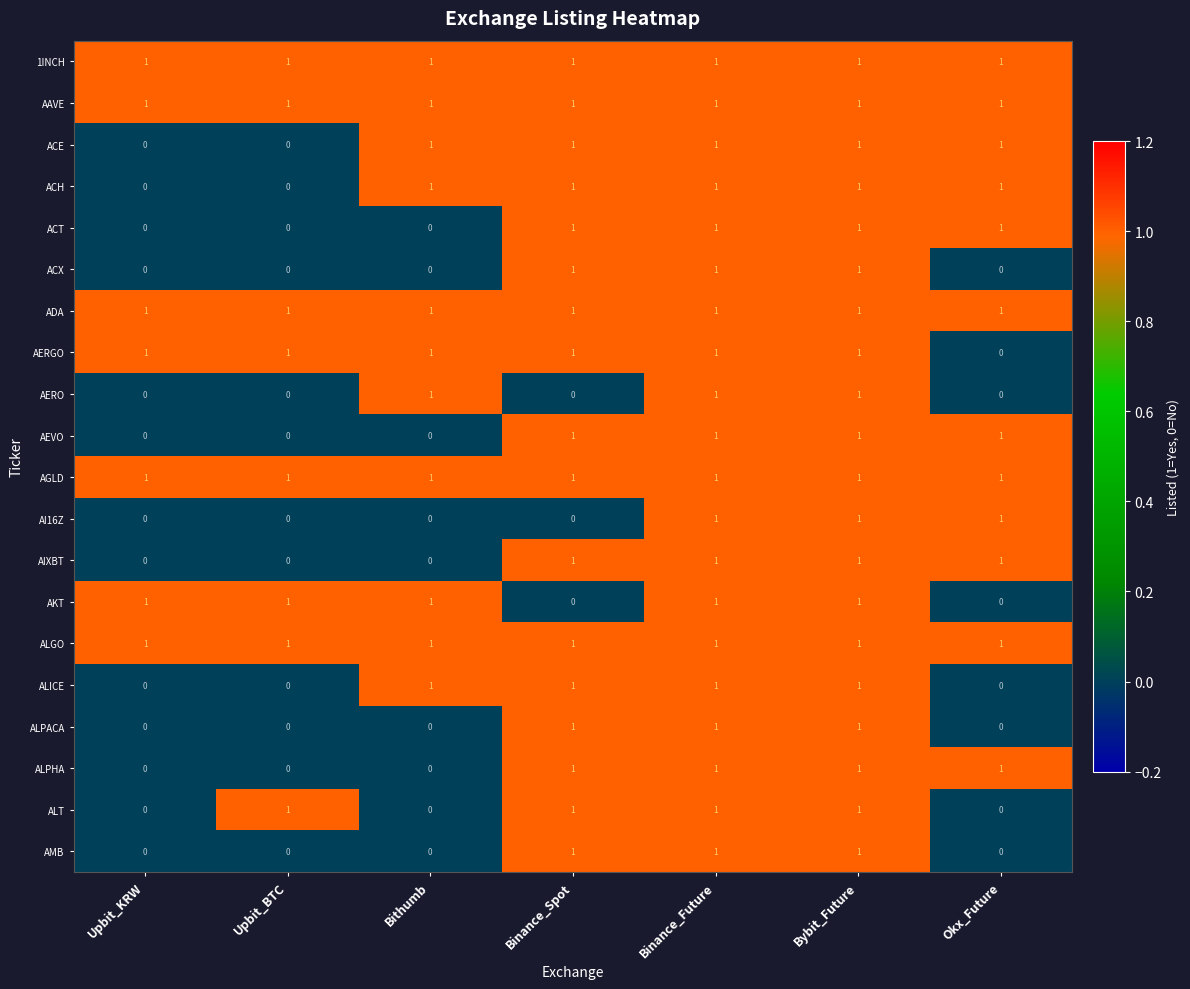

True or false: AMB has a value of -1 at Bithumb.

False